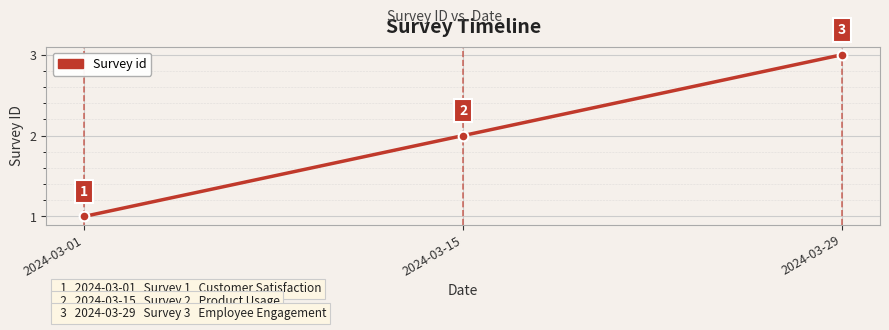

At which label is the value closest to 2?

2024-03-15